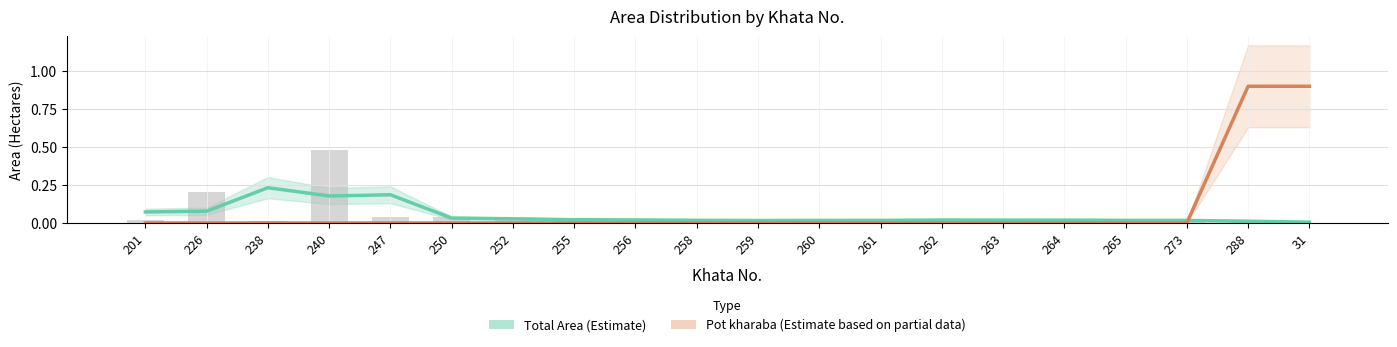

Which has a higher value, 250 or 262?

250